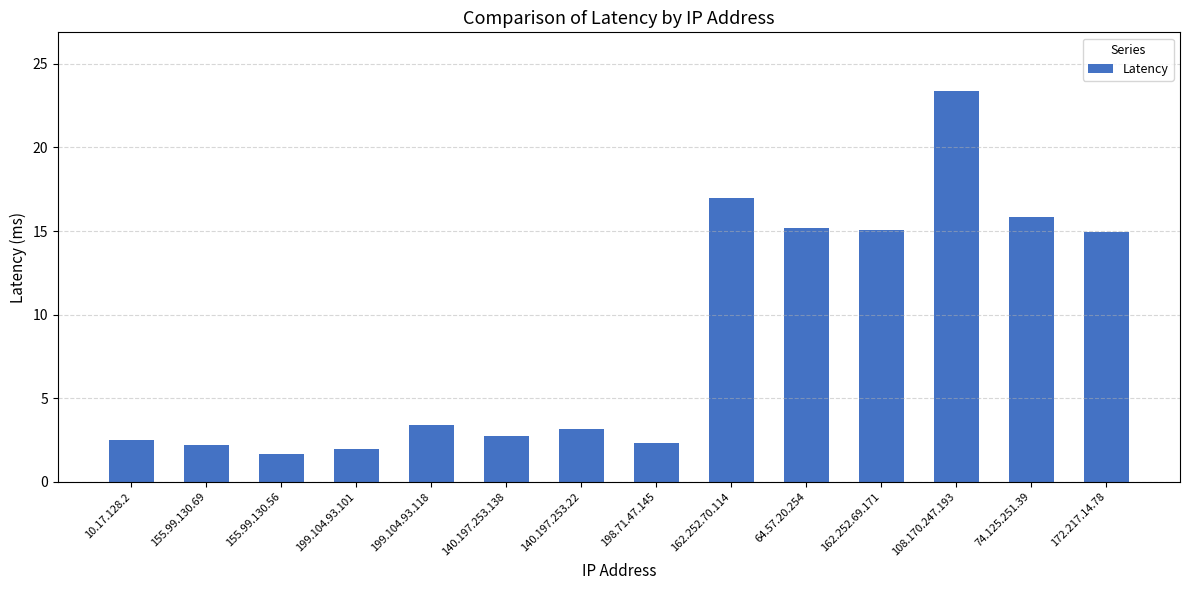

Between 199.104.93.118 and 199.104.93.101, which is larger?

199.104.93.118